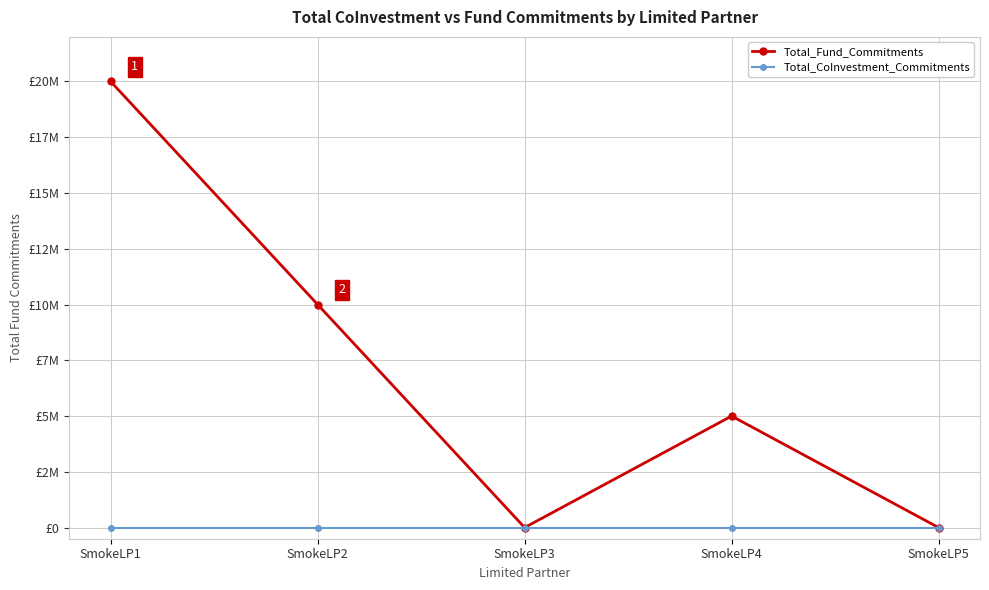

What is the maximum value shown in the chart?

20000000